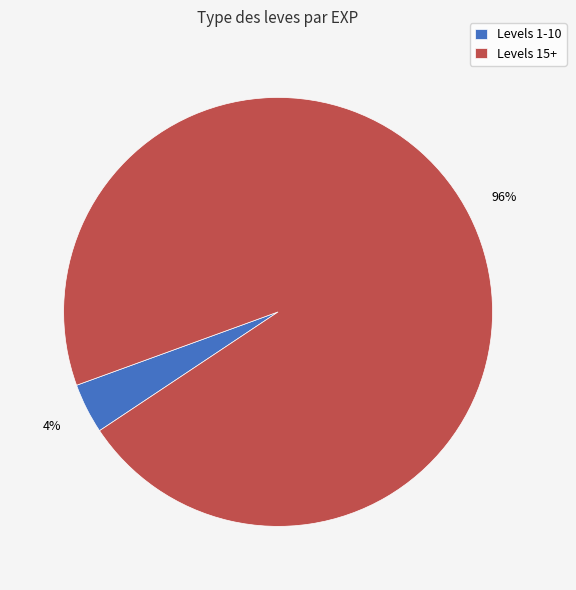

Between Levels 1-10 and Levels 15+, which is larger?

Levels 15+